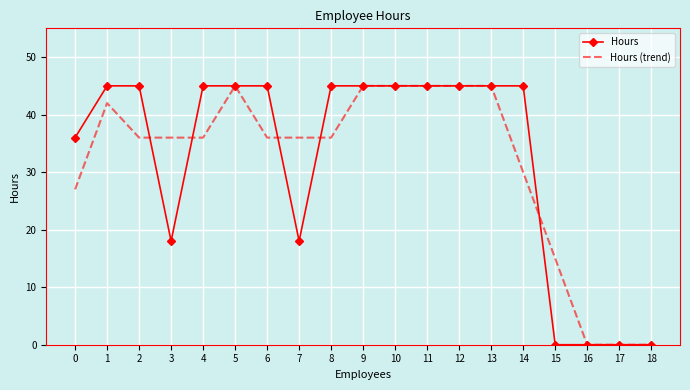

What is the greatest value displayed?

45